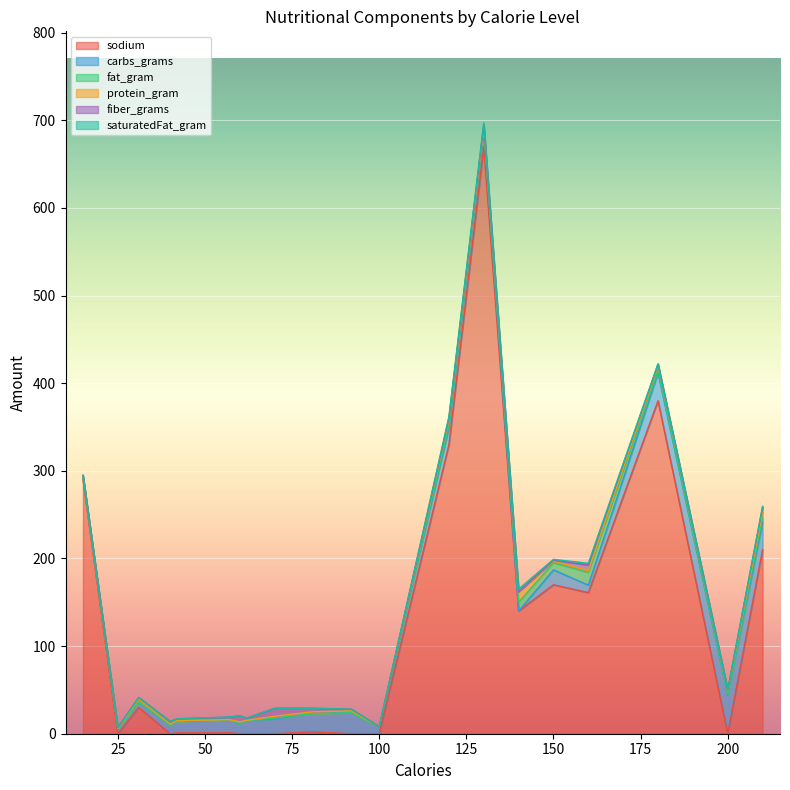

Where does the carbs_grams series first go above 15?

70